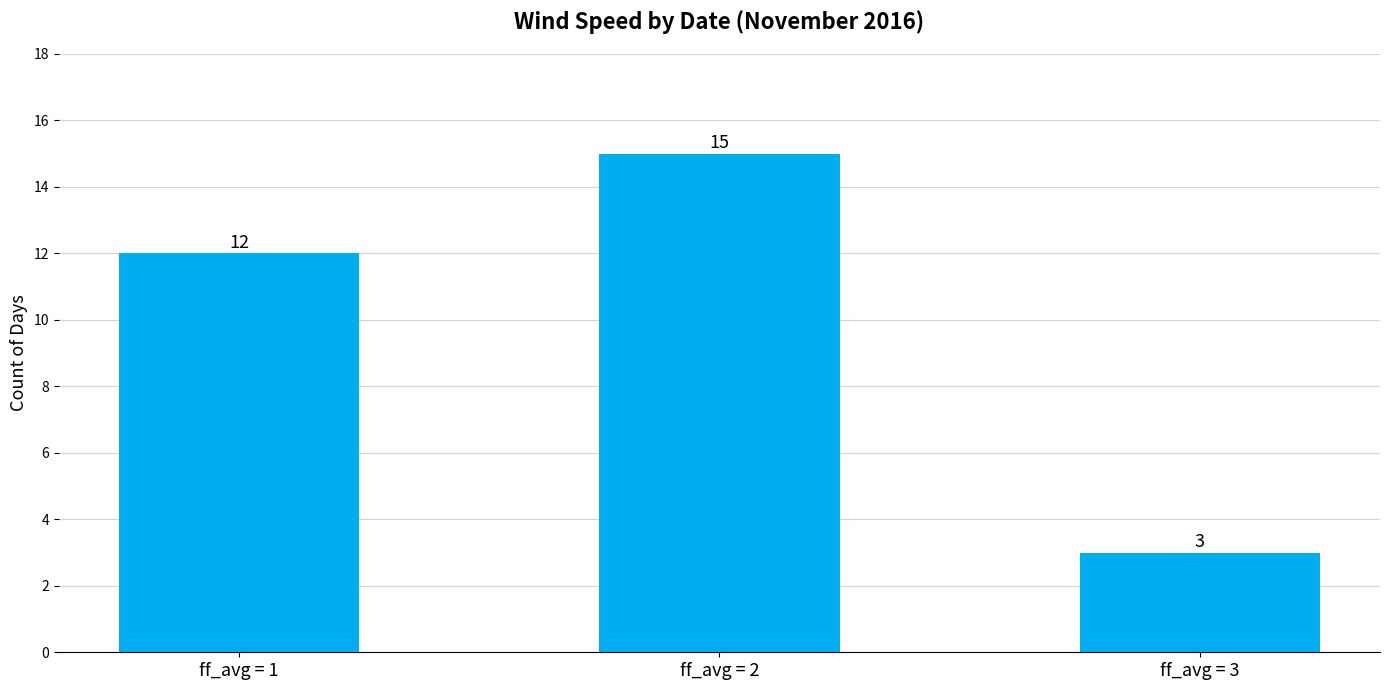

What value does the data have at ff_avg = 1?

12